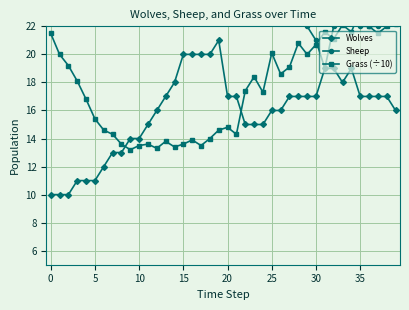

Rank the series at 19 from lowest to highest value.

Grass (÷10), Wolves, Sheep